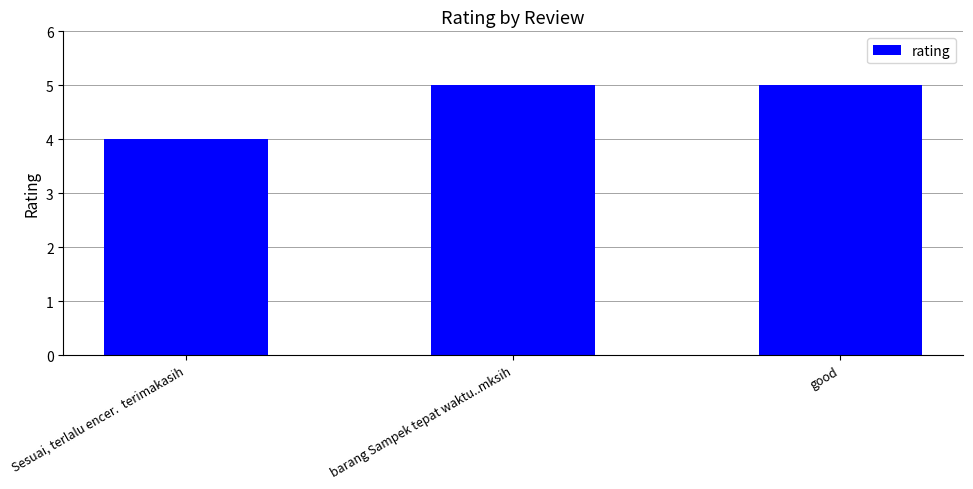

What position from the right is Sesuai, terlalu encer.  terimakasih?

3